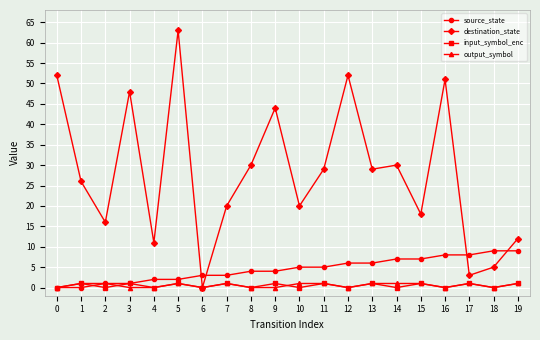

What is the greatest value displayed?

63